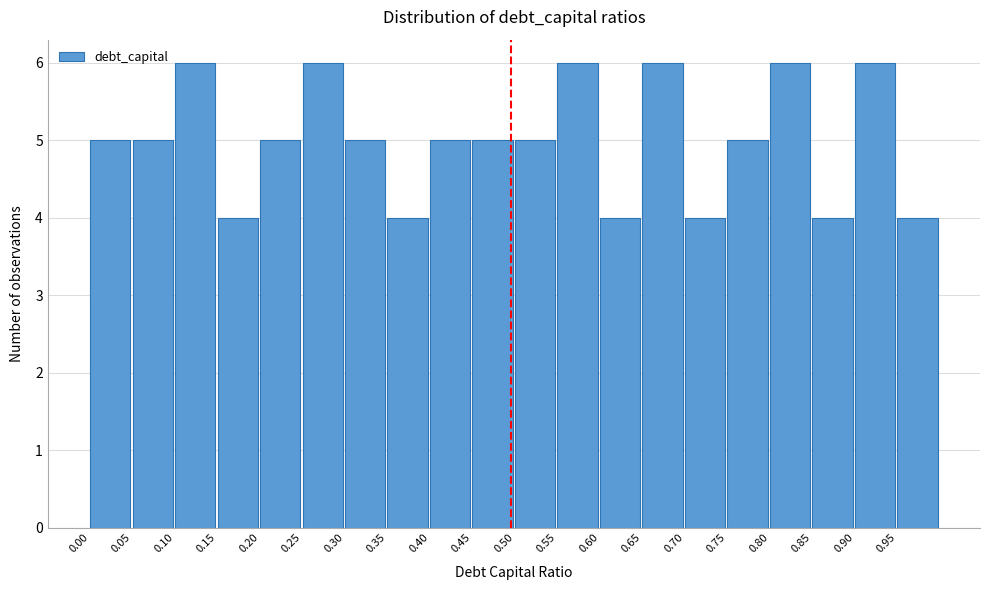

Reading left to right, list every bar in this chart as the range it spans on the x-axis followed by its height. The values are not printed on the chart, so give them approximately, as read against the axis.

0.00 to 0.05: 5
0.05 to 0.10: 5
0.10 to 0.15: 6
0.15 to 0.20: 4
0.20 to 0.25: 5
0.25 to 0.30: 6
0.30 to 0.35: 5
0.35 to 0.40: 4
0.40 to 0.45: 5
0.45 to 0.50: 5
0.50 to 0.55: 5
0.55 to 0.60: 6
0.60 to 0.65: 4
0.65 to 0.70: 6
0.70 to 0.75: 4
0.75 to 0.80: 5
0.80 to 0.85: 6
0.85 to 0.90: 4
0.90 to 0.95: 6
0.95 to 1.00: 4